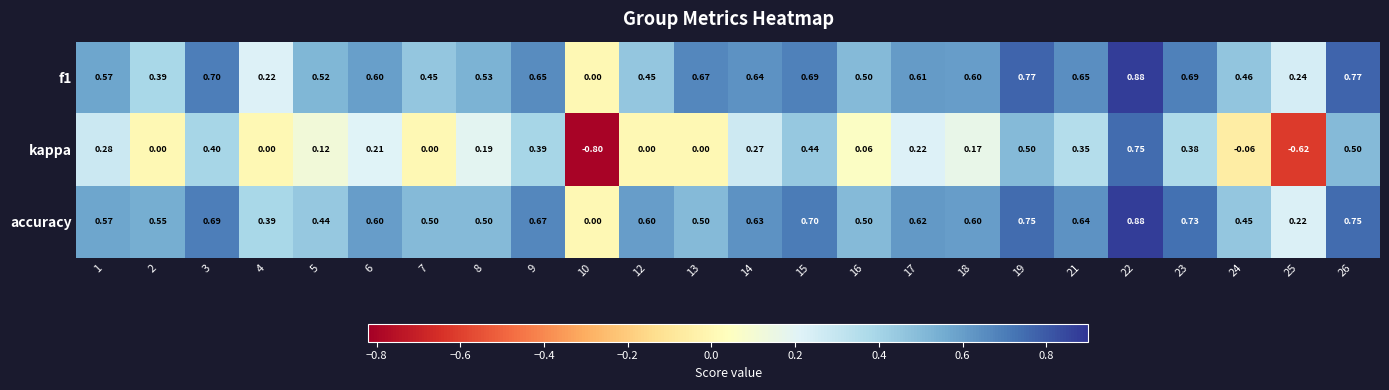

Which series has the largest total across all categories?

accuracy